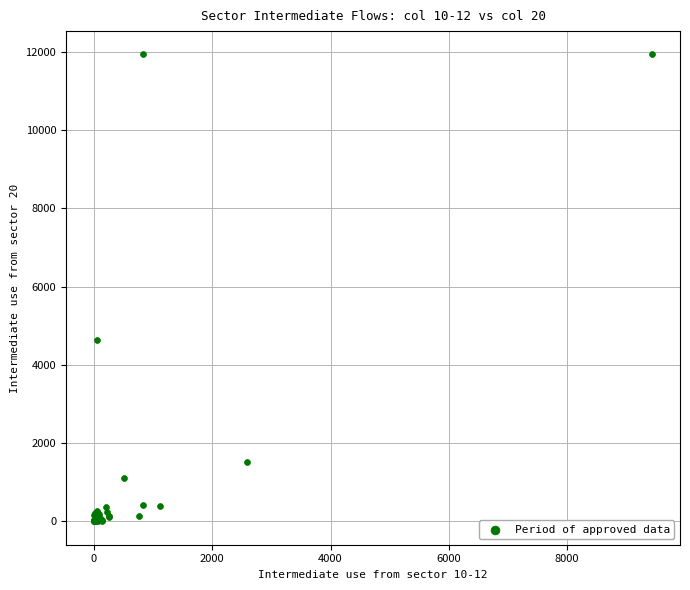

What Y value in the scatter plot is closest to 5969?

4625.6